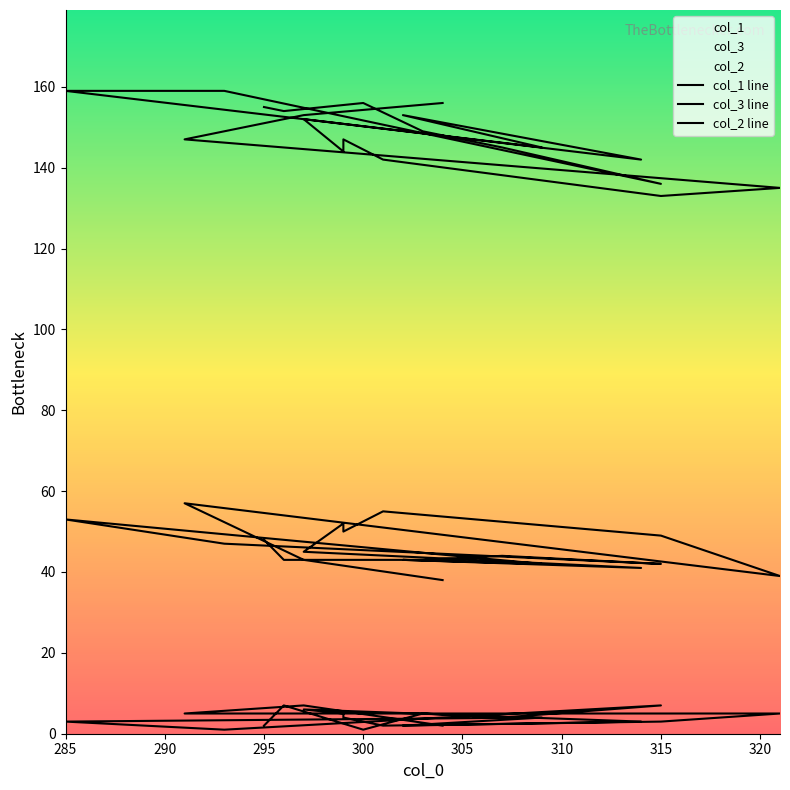

Which label corresponds to the smallest value in the chart?

300